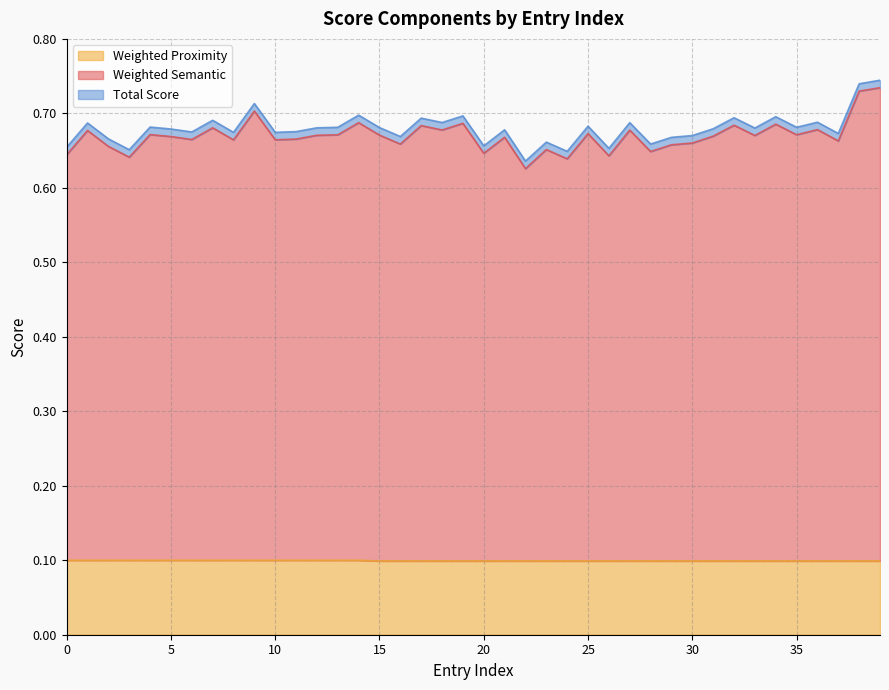

Does the chart have visible grid lines?

Yes